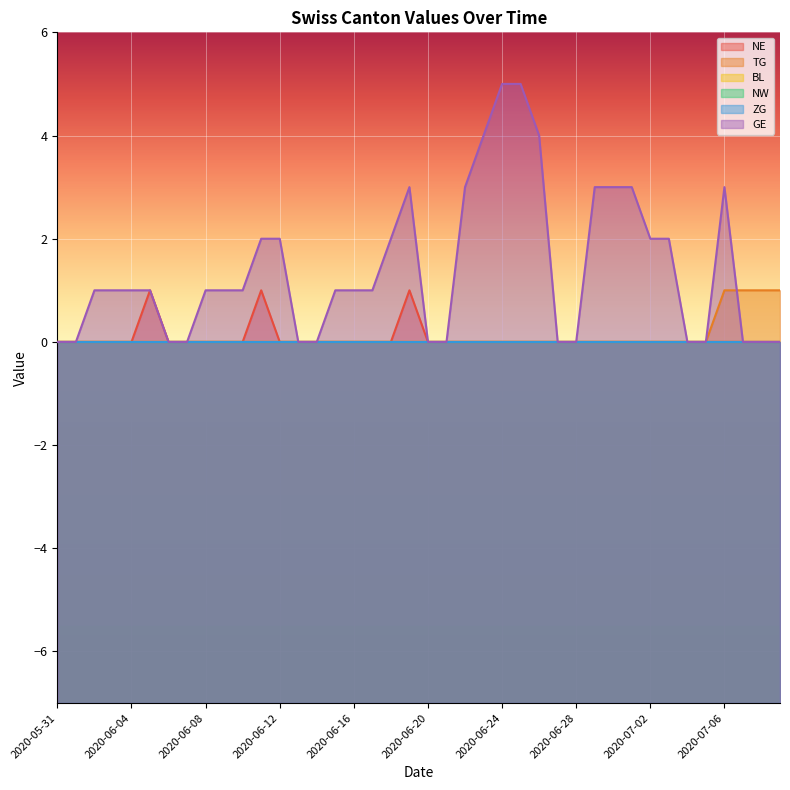

Which has a higher value, 2020-06-10 or 2020-06-30?

2020-06-10